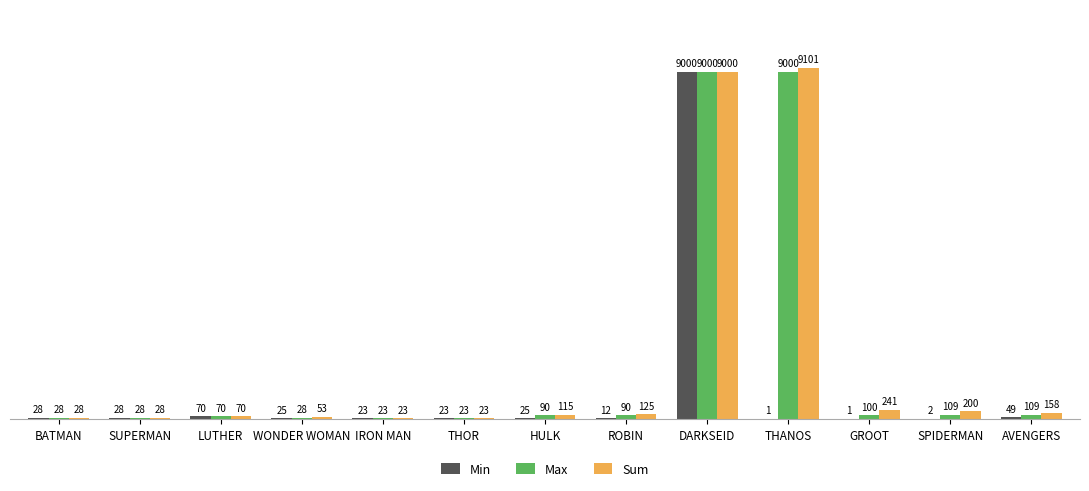

True or false: Max has a value of 5479 at THANOS.

False